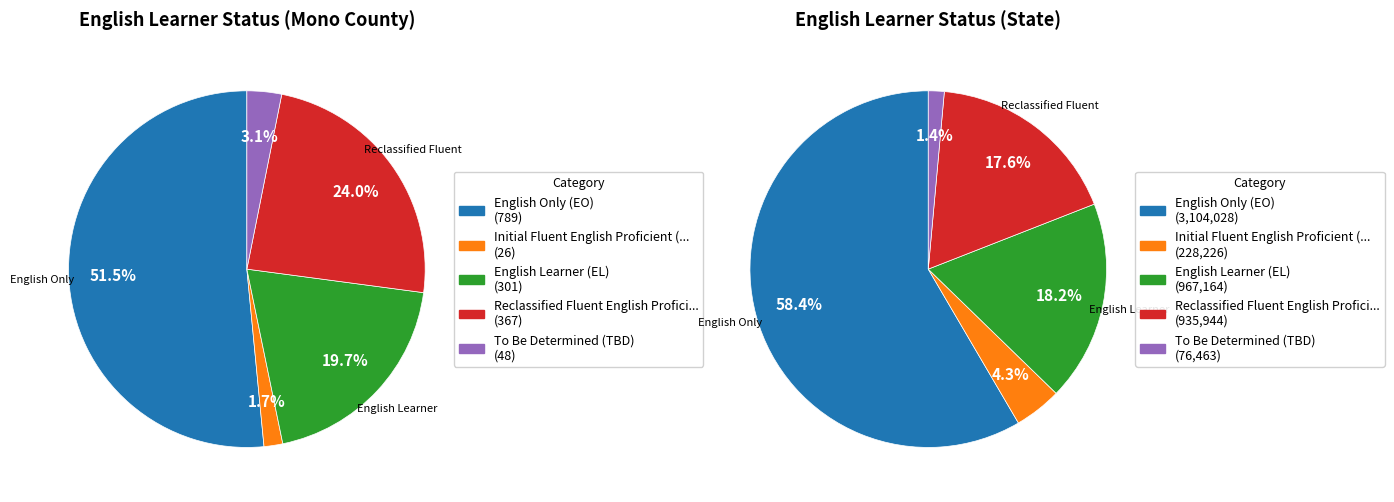

To the nearest percent, what percentage of the pie is State?

100%